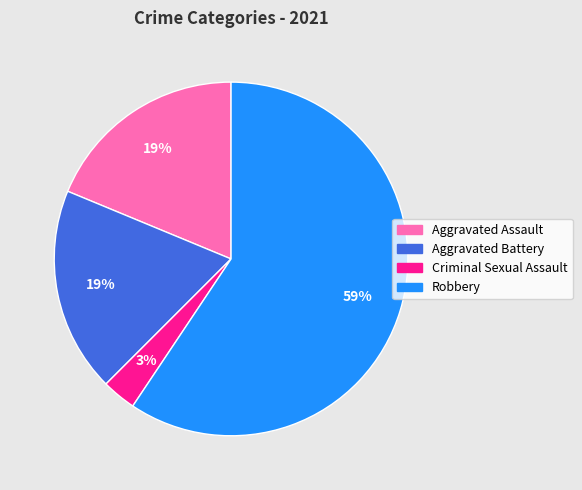

To the nearest percent, what percentage of the pie is Aggravated Assault?

19%